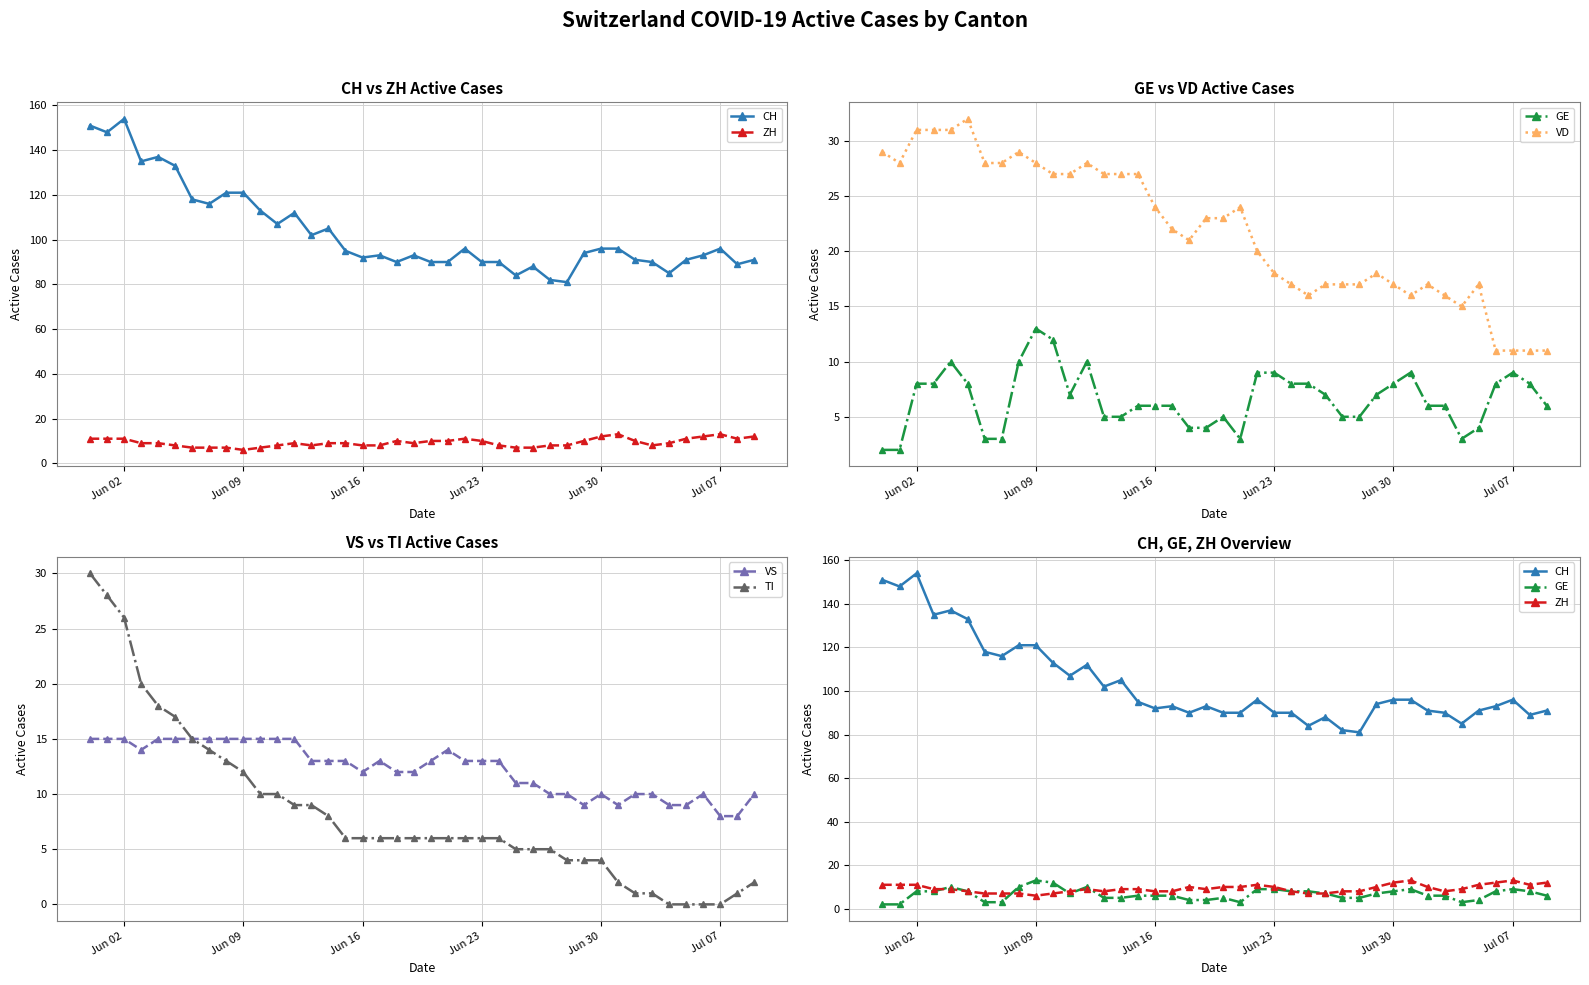

At which label is ZH closest to 9?

Jun 23